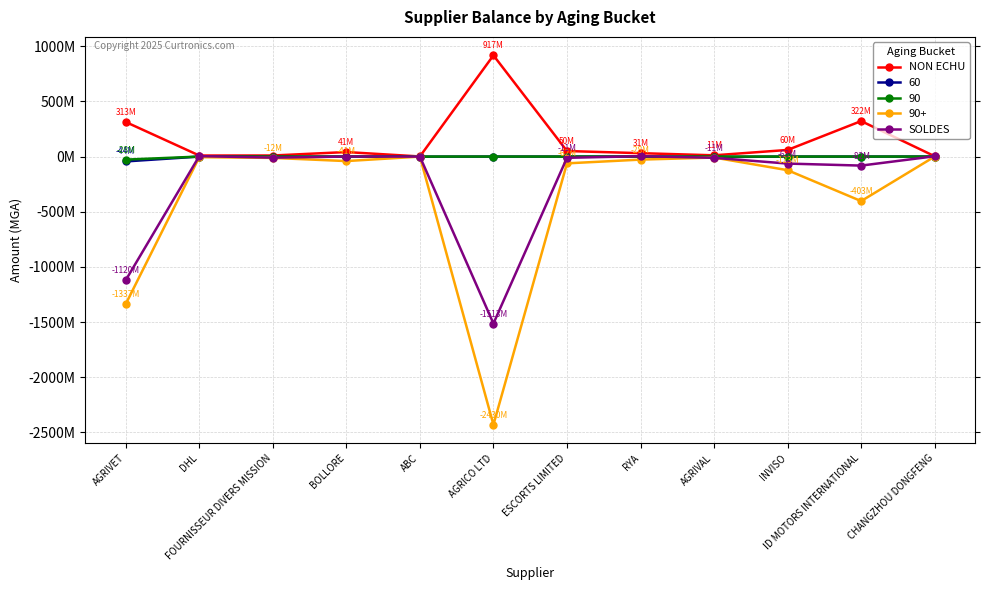

True or false: NON ECHU and SOLDES intersect in this chart.

False